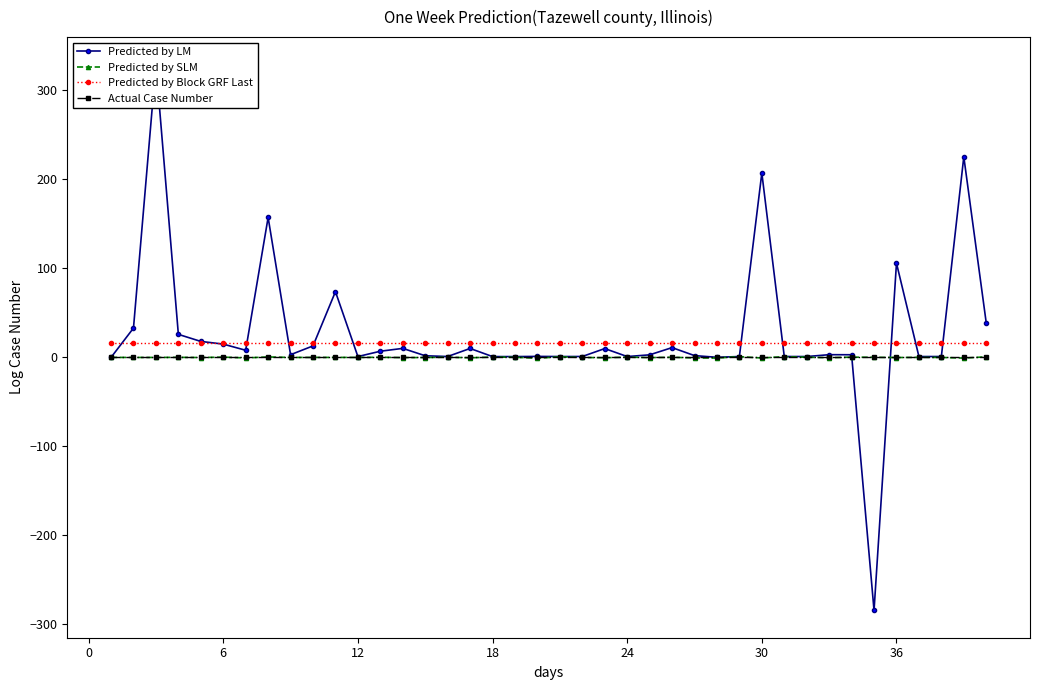

True or false: Predicted by Block GRF Last and Predicted by SLM intersect in this chart.

False